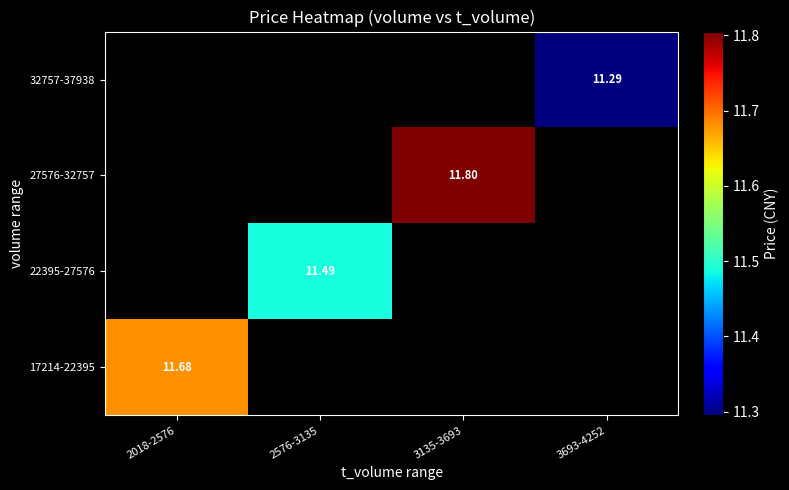

Count the number of categories in the chart.

4